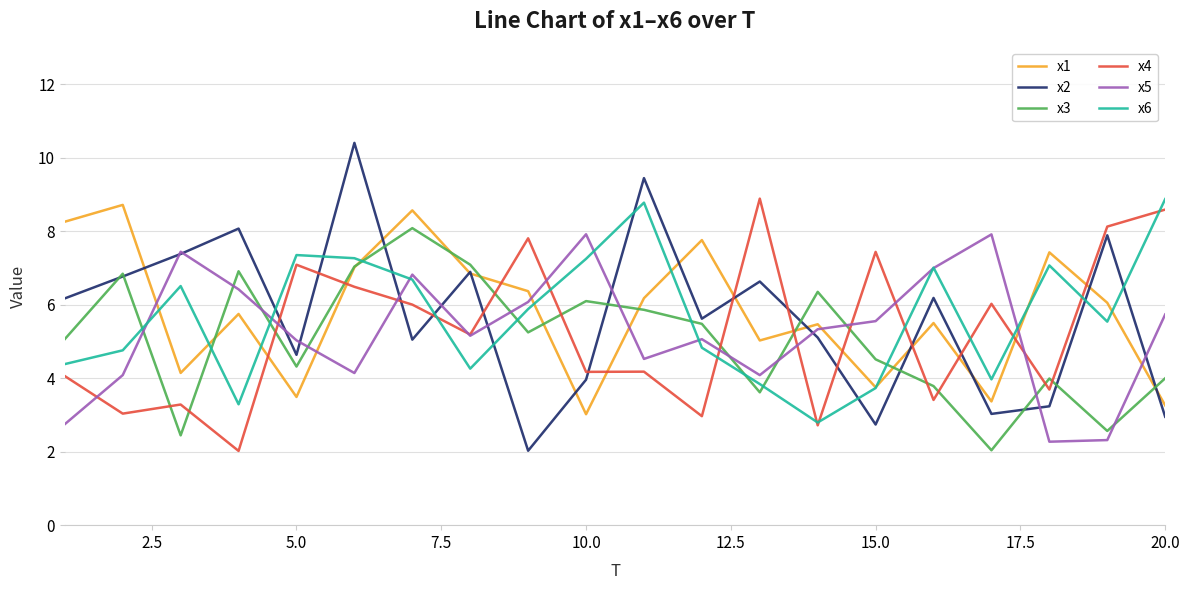

How many interior local valleys does the x6 series have?

5